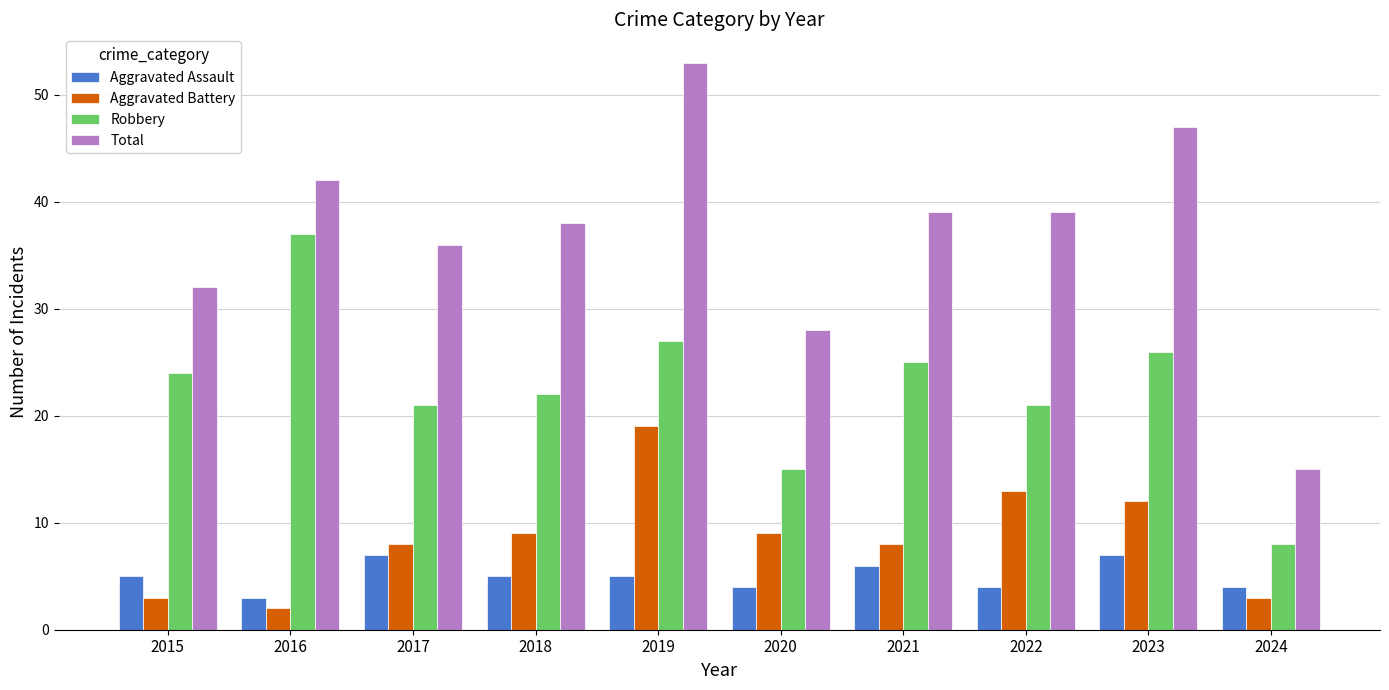

At 2016, list the series in order from smallest to largest.

Aggravated Battery, Aggravated Assault, Robbery, Total